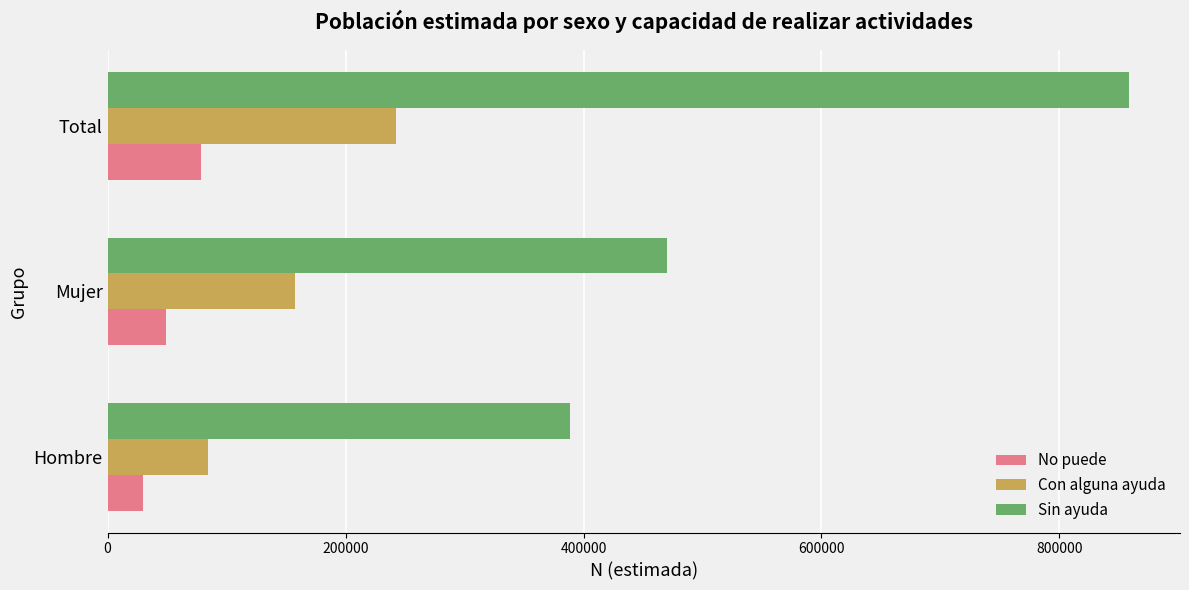

Rank the series by their average value, from lowest to highest.

No puede, Con alguna ayuda, Sin ayuda